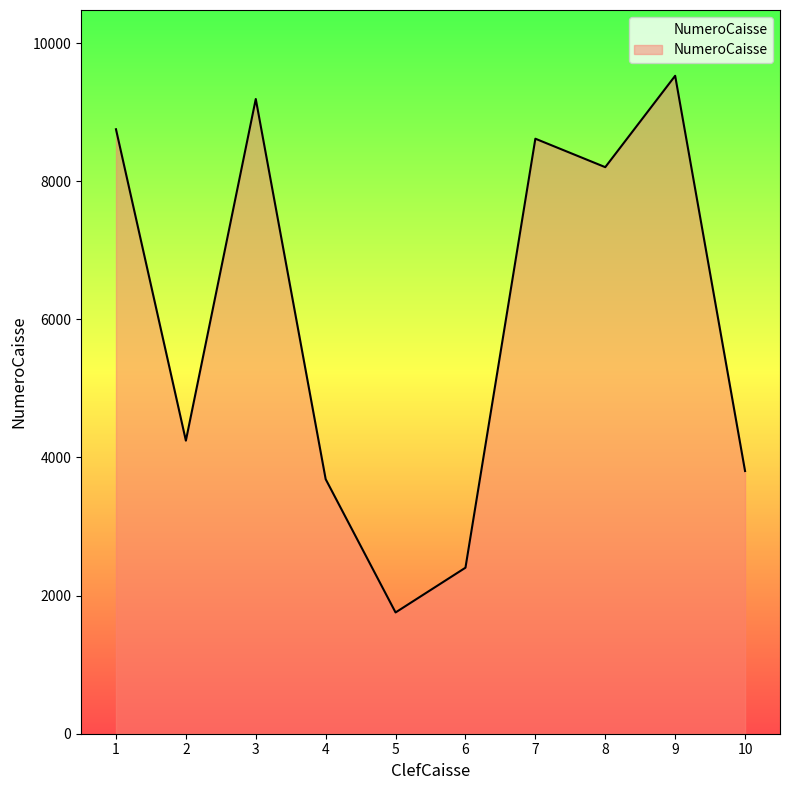

What is the smallest value displayed?

1756